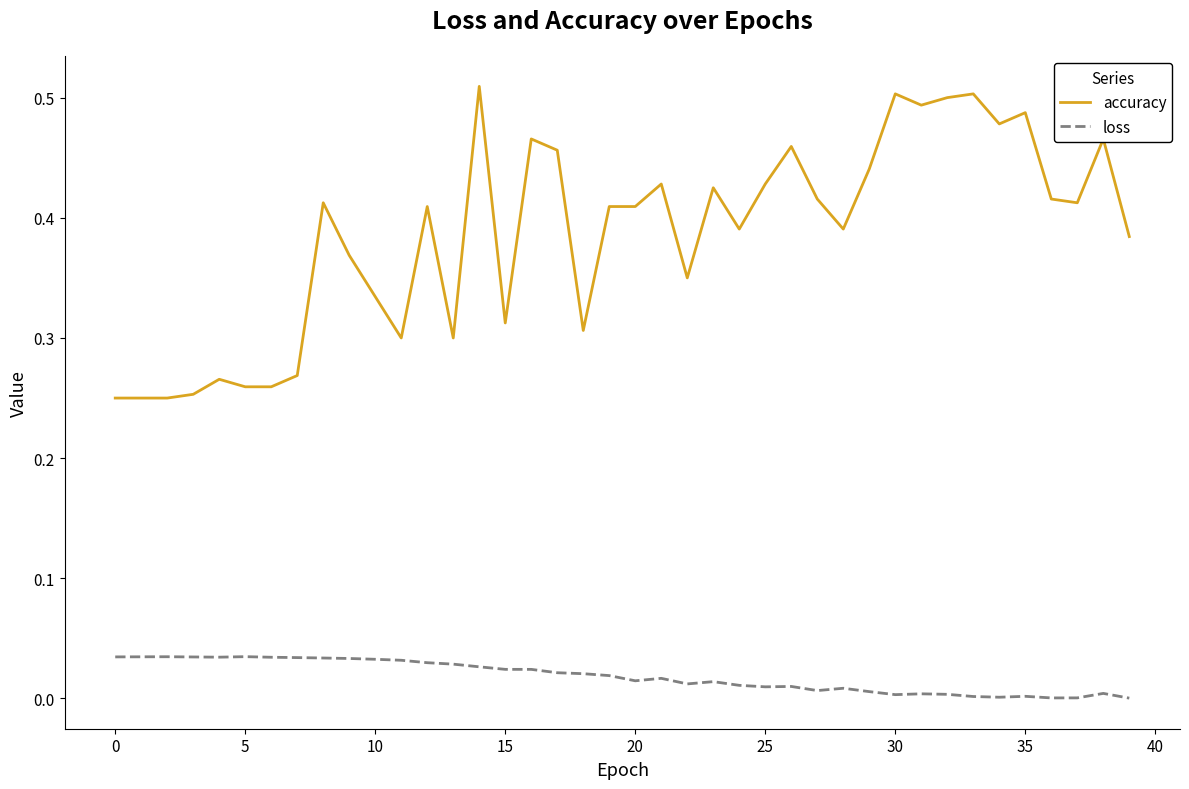

Which series has the largest total across all categories?

accuracy